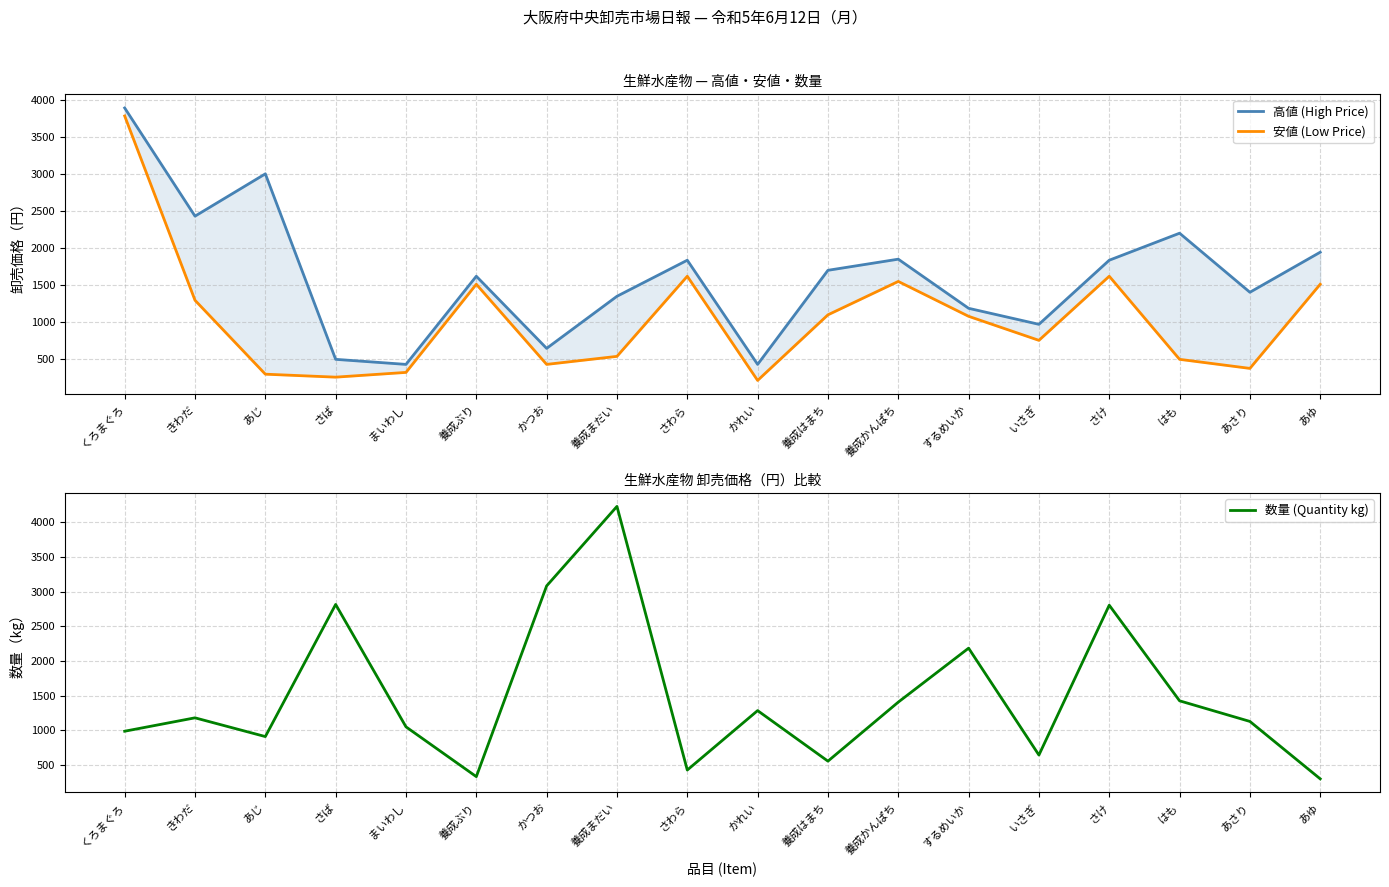

How many lines are shown in the chart?

3